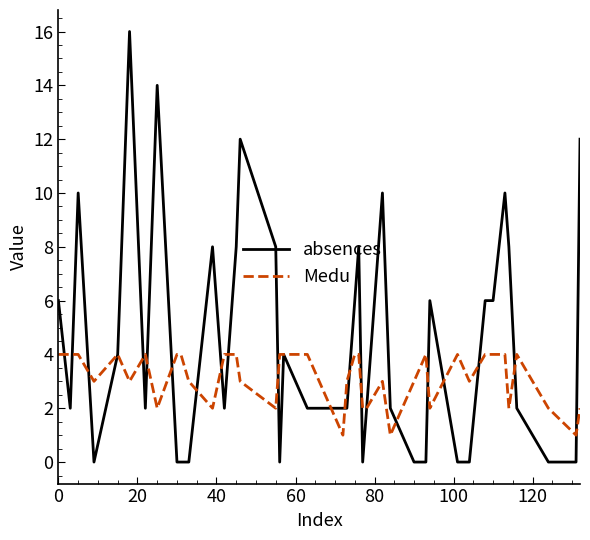

List the series in order of their overall mean, lowest first.

Medu, absences